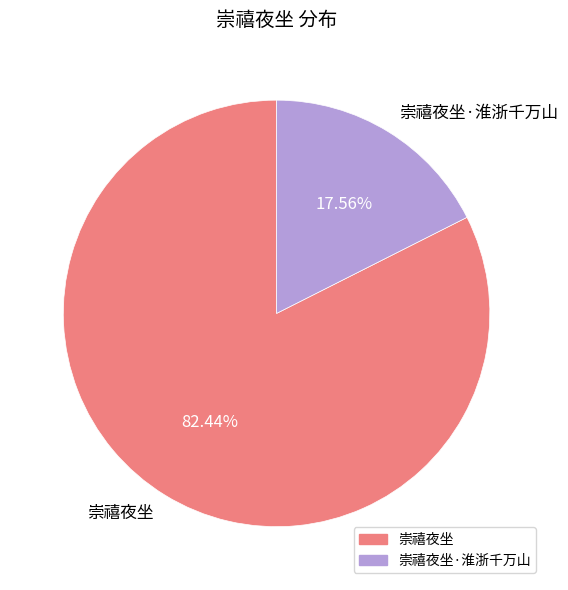

To the nearest percent, what portion does 崇禧夜坐·淮浙千万山 represent?

18%